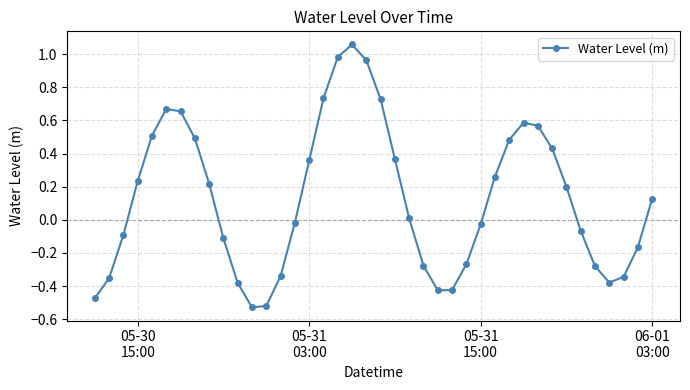

How many interior local peaks (higher than both neighbors) does the data have?

3